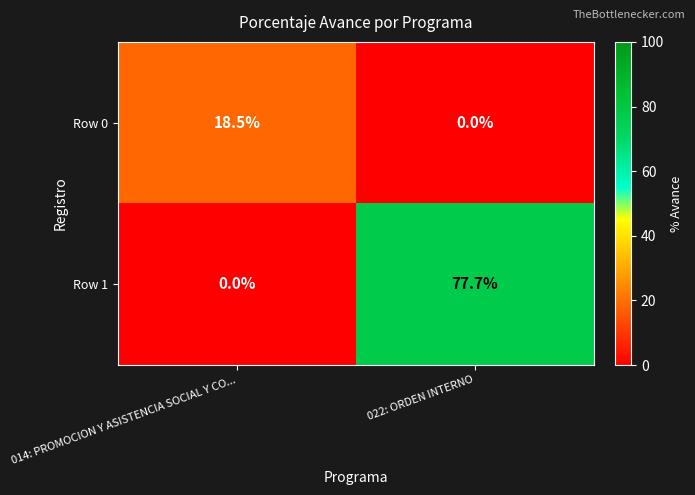

What is the total value across all series at 022: ORDEN INTERNO?

77.7